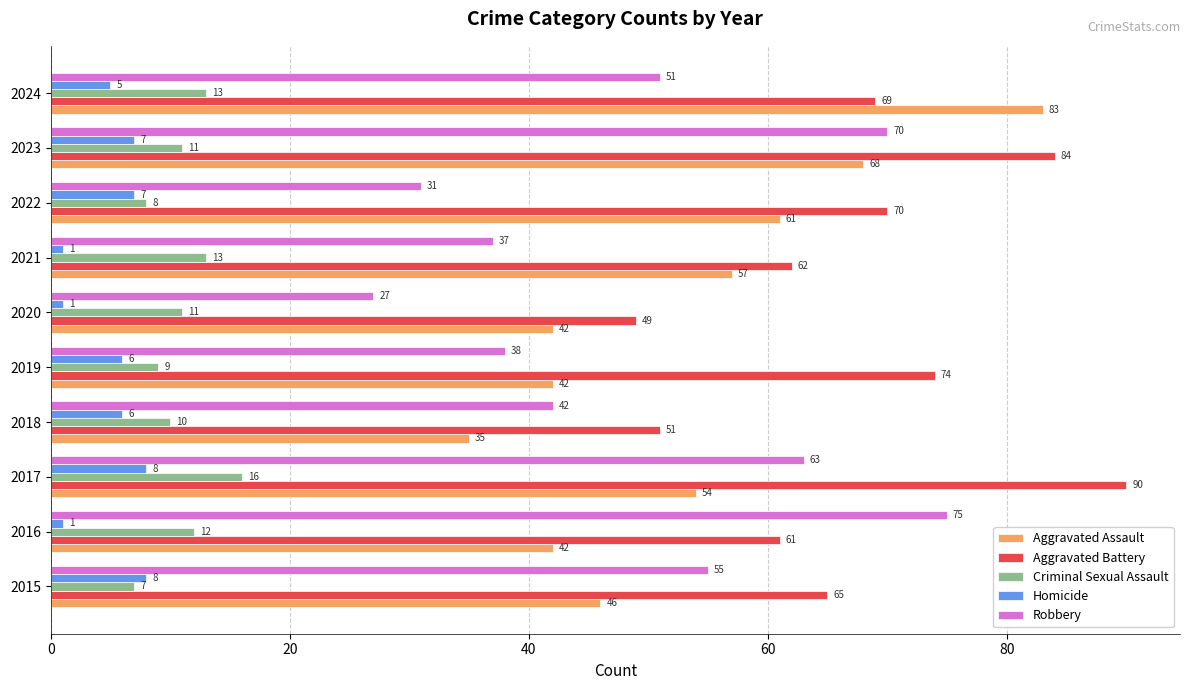

What is the spread (max minus min) of values at 2019?

68